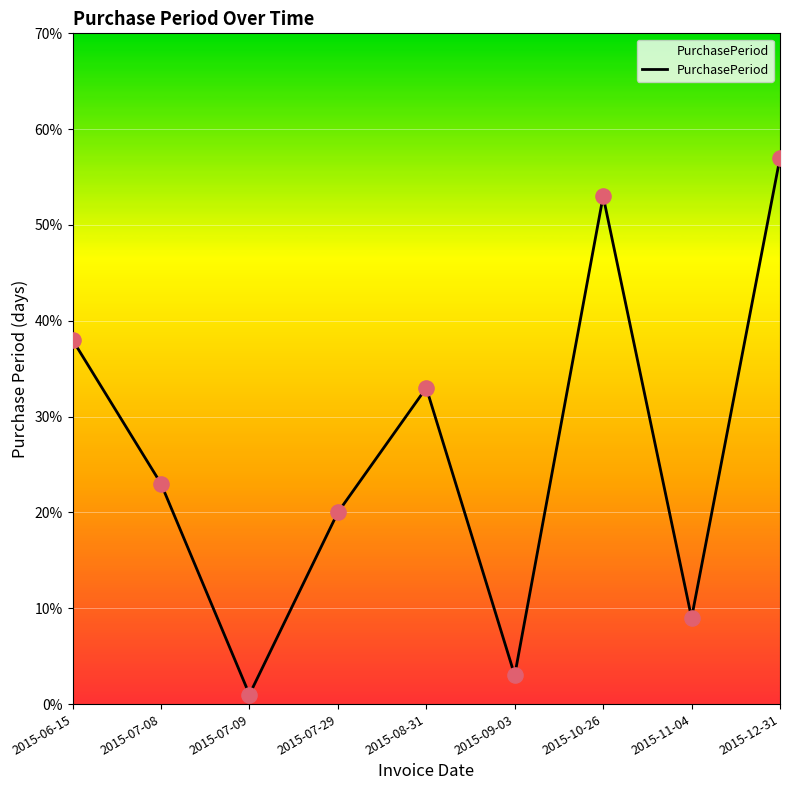

Which has a higher value, 2015-07-08 or 2015-08-31?

2015-08-31